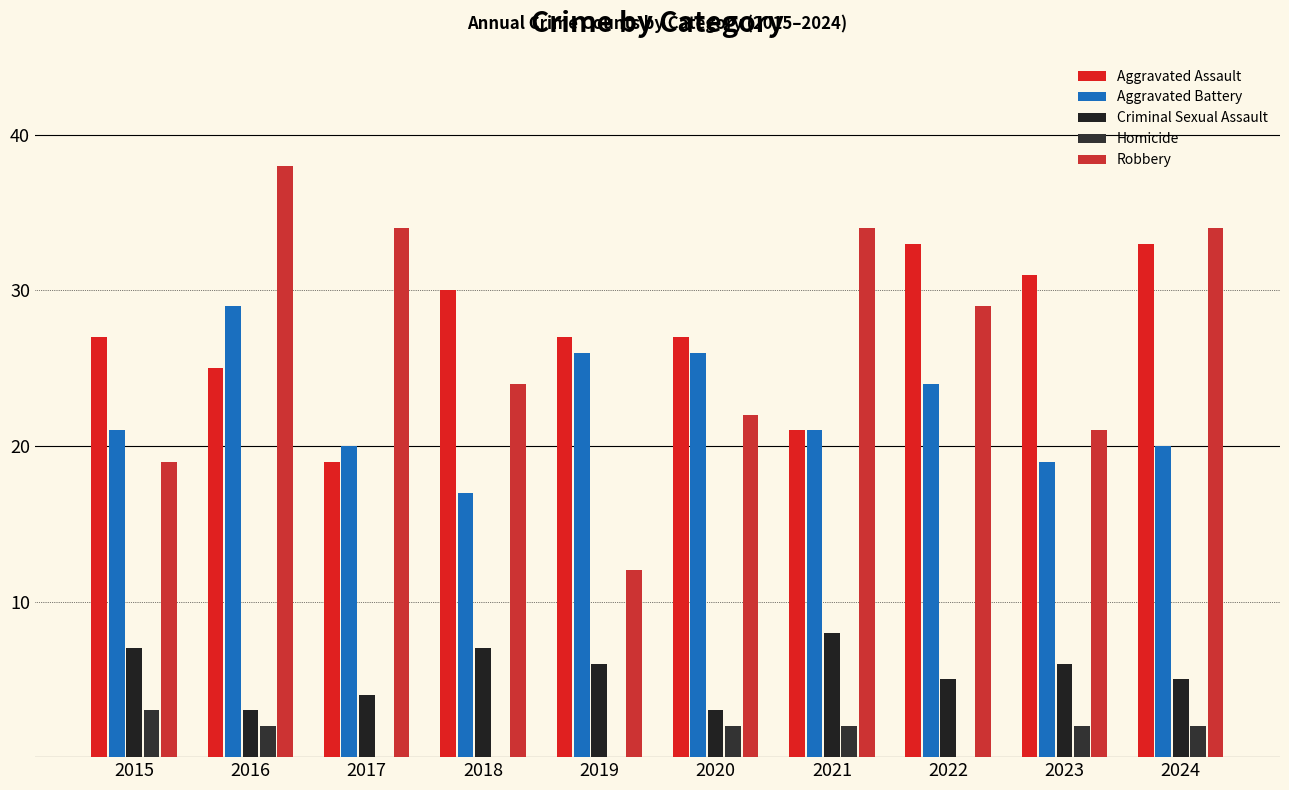

How many groups of bars are there?

10